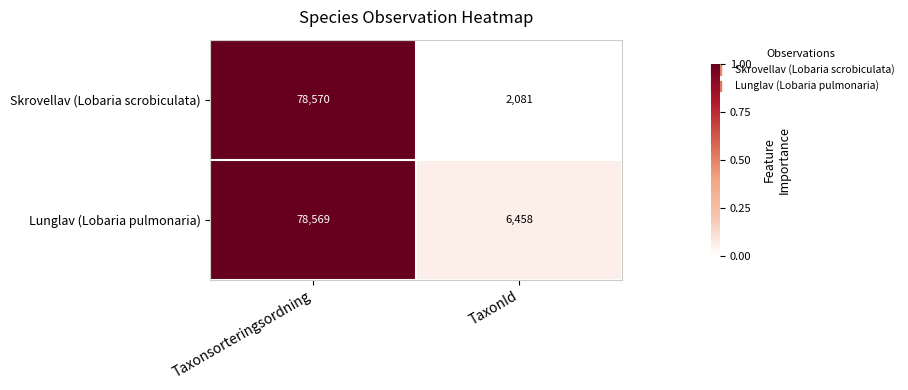

What is the approximate value of Skrovellav (Lobaria scrobiculata) at TaxonId, to the nearest 50?

2100